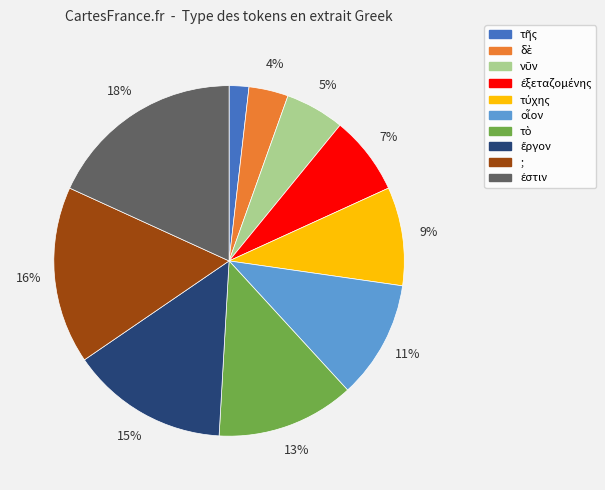

To the nearest percent, what is the difference between the largest and smallest slice percentages?

16%